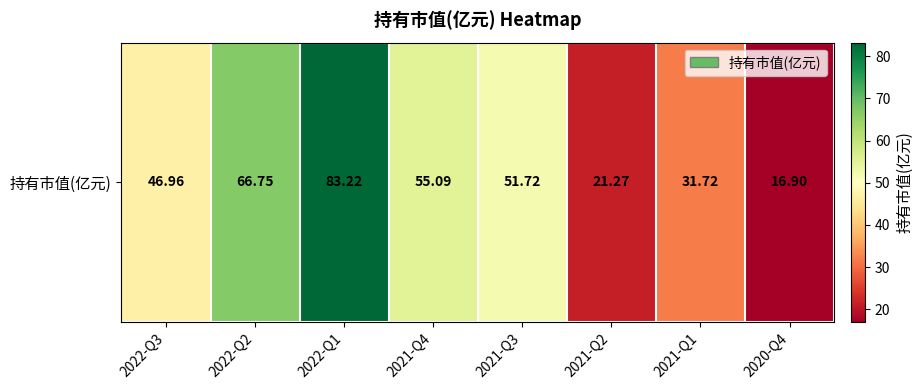

What is the average value?

46.7